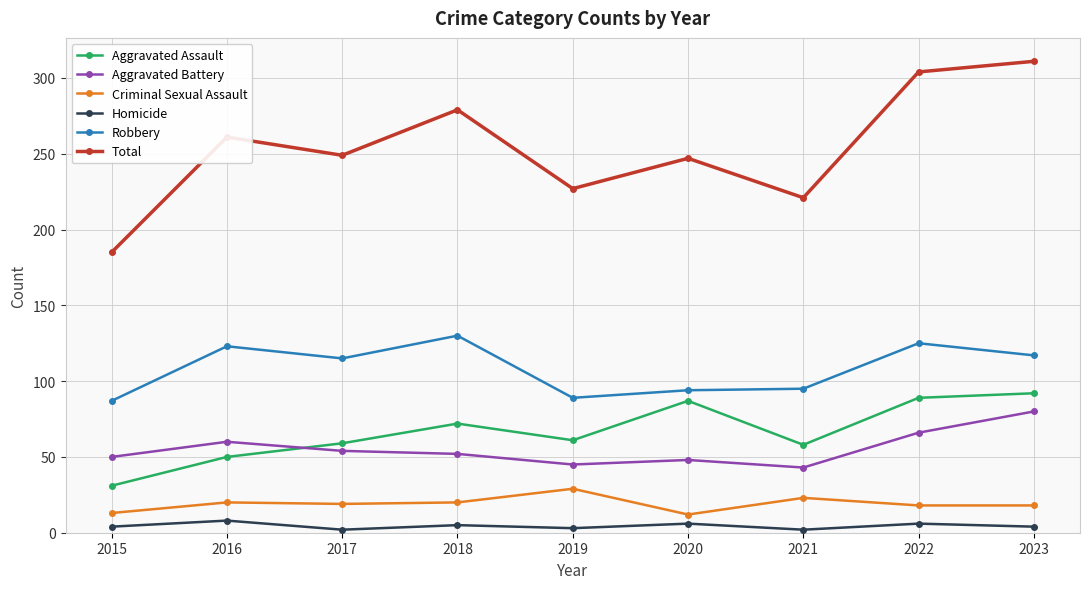

The Aggravated Battery series shows 102 at 2022. True or false?

False